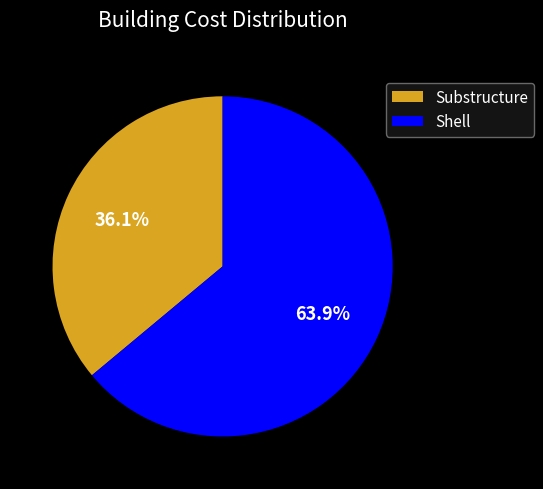

Which has a higher value, Substructure or Shell?

Shell